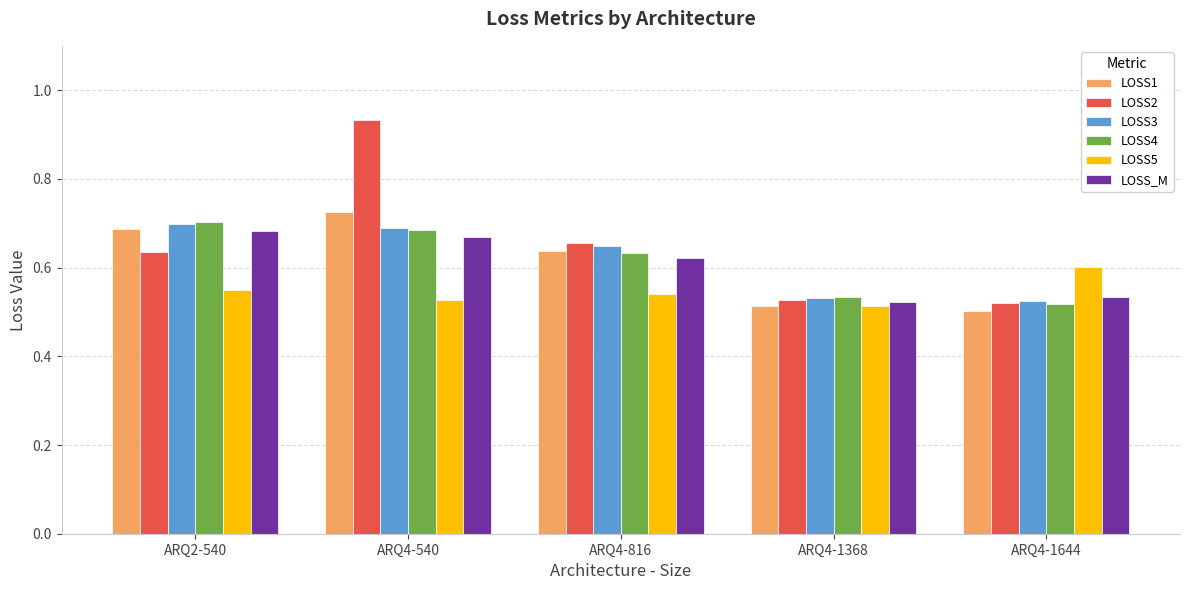

How many bars are there in total?

30